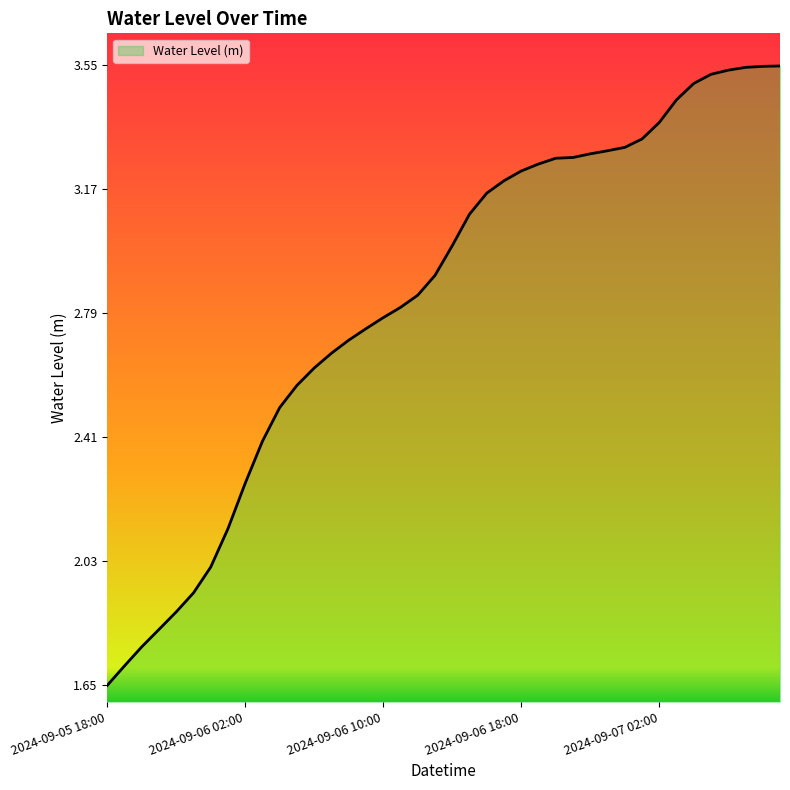

Reading left to right, extract all data points from this chart.

1.6	1.7	1.8	1.8	1.9	1.9	2.0	2.1	2.3	2.4	2.5	2.6	2.6	2.7	2.7	2.7	2.8	2.8	2.8	2.9	3.0	3.1	3.2	3.2	3.2	3.2	3.3	3.3	3.3	3.3	3.3	3.3	3.4	3.4	3.5	3.5	3.5	3.5	3.5	3.5